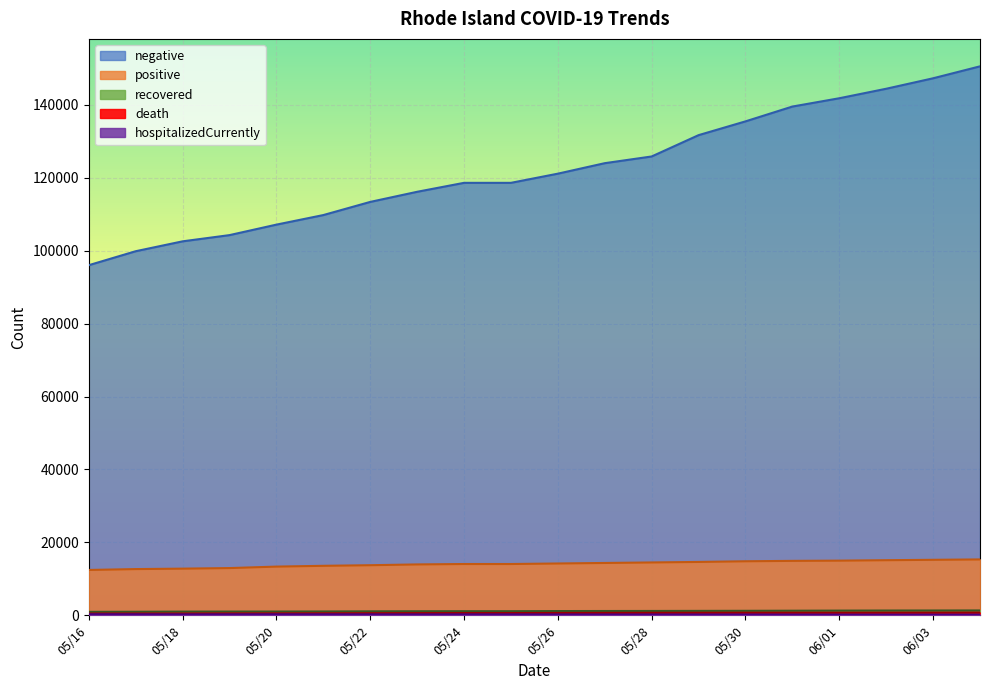

At which label does recovered first exceed 634?

20200524